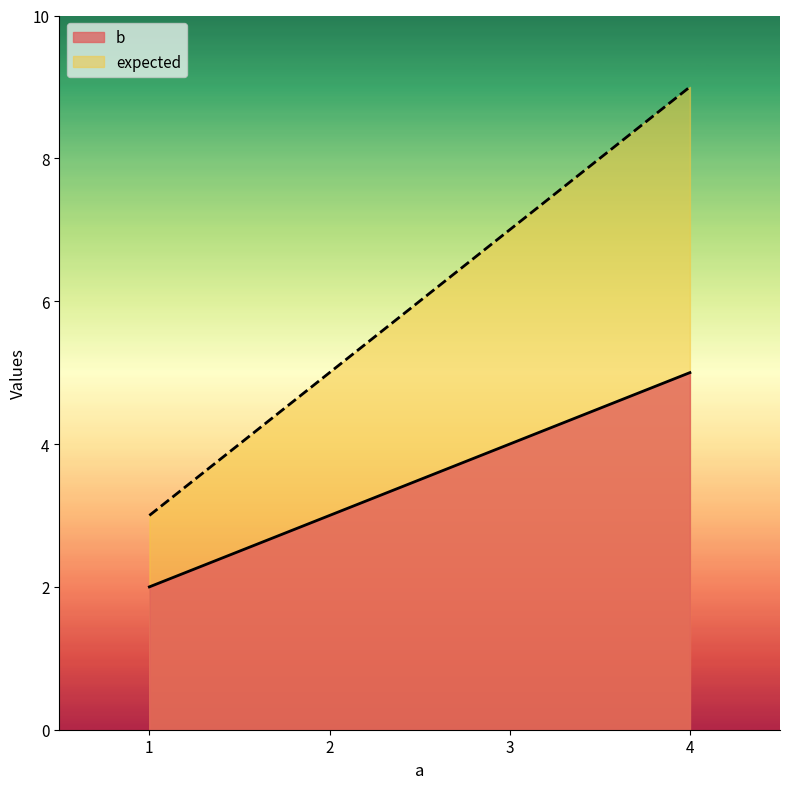

True or false: b and expected intersect in this chart.

False